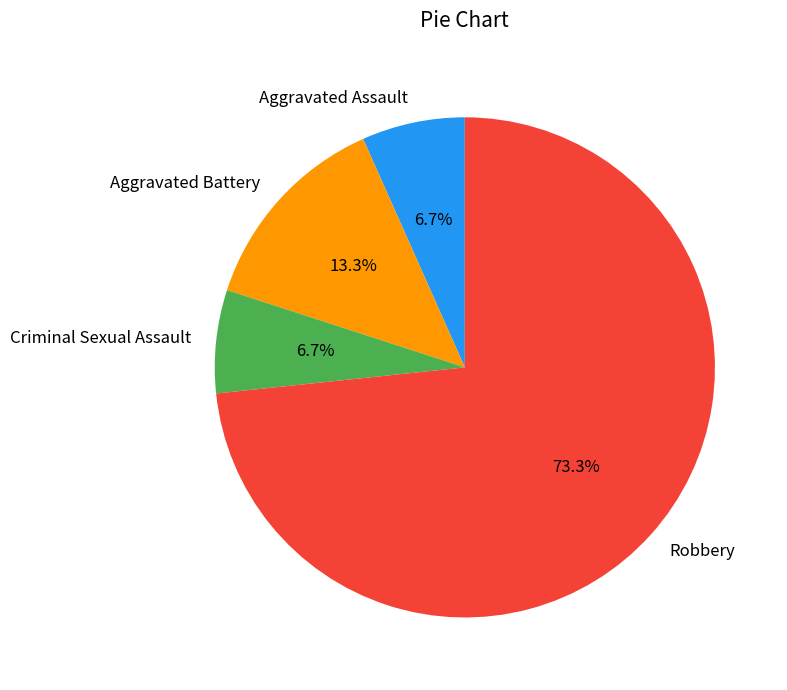

Which slice represents more than half of the pie?

Robbery